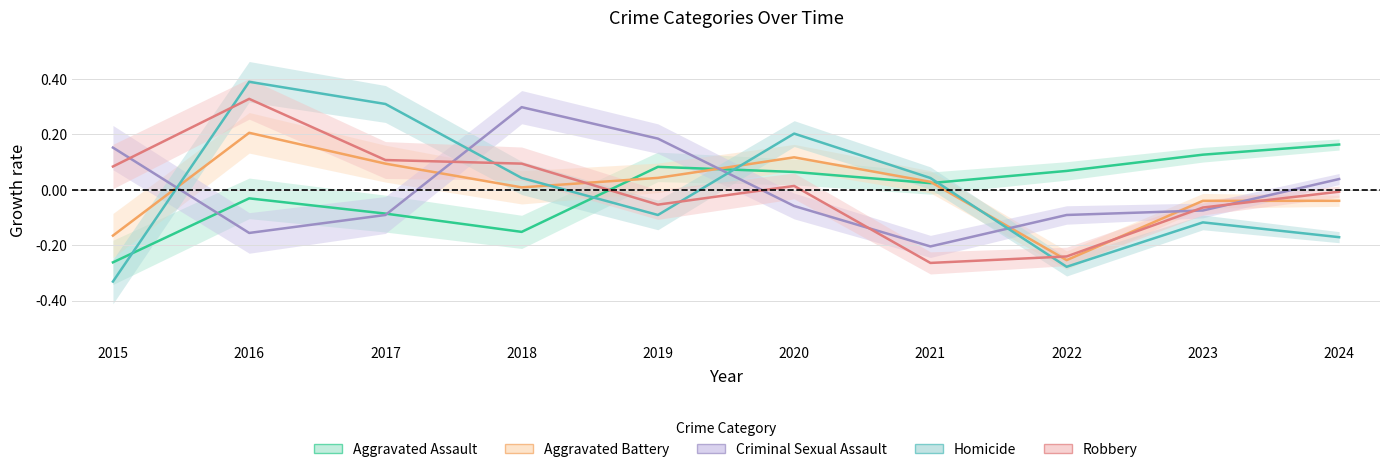

Rank the series at 2017 from highest to lowest value.

Homicide, Robbery, Aggravated Battery, Aggravated Assault, Criminal Sexual Assault